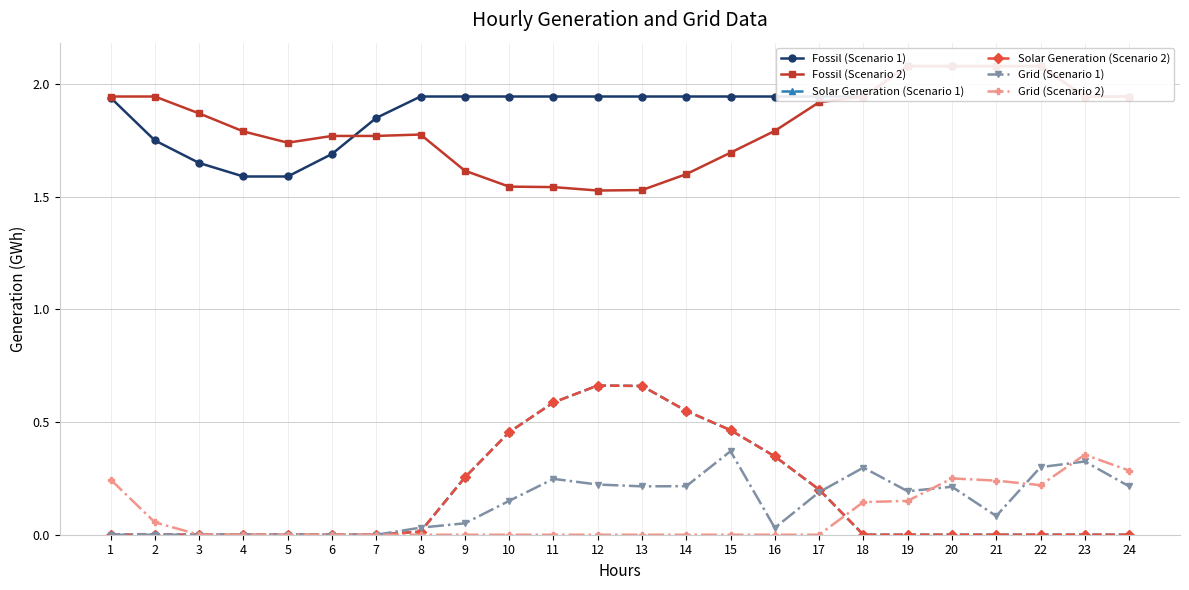

List the labels in order of Grid (Scenario 2) value, smallest first.

13, 14, 15, 3, 4, 5, 6, 7, 9, 10, 16, 17, 11, 12, 8, 2, 18, 19, 22, 21, 1, 20, 24, 23